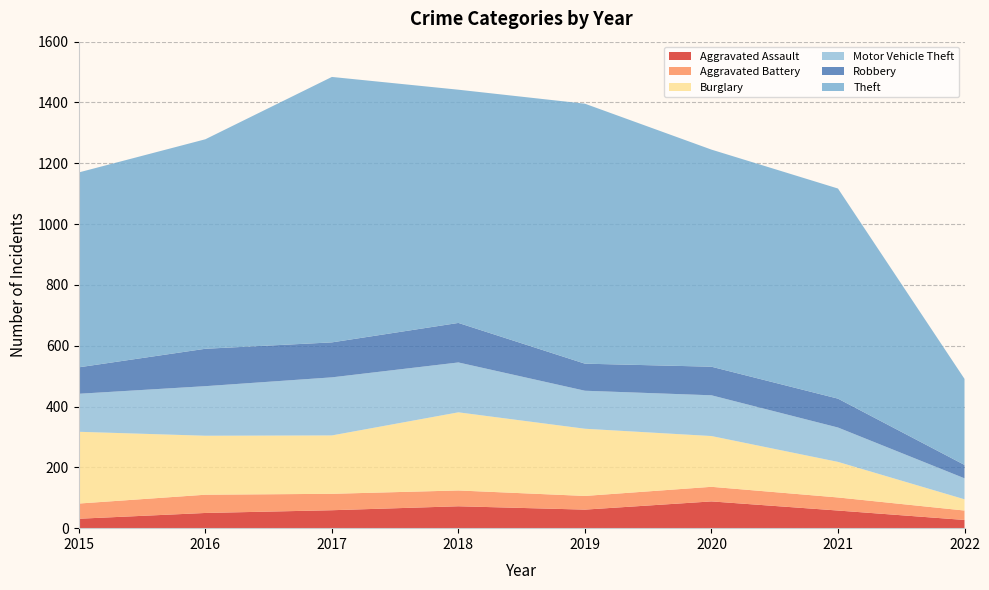

Reading left to right, transcribe all the data shown in this chart.

Aggravated Assault: 31	50	59	72	61	88	58	27
Aggravated Battery: 50	60	54	52	45	48	43	31
Burglary: 236	194	192	257	221	167	117	37
Motor Vehicle Theft: 125	163	191	164	125	134	113	69
Robbery: 87	123	115	130	89	94	95	44
Theft: 641	689	873	767	855	714	691	283